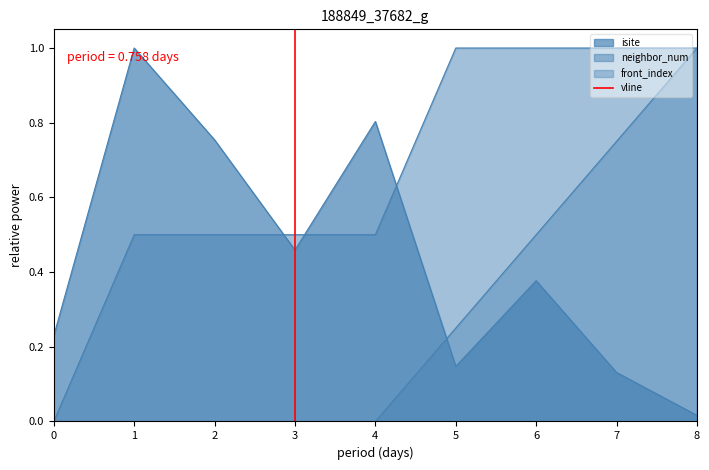

How many lines are shown in the chart?

1